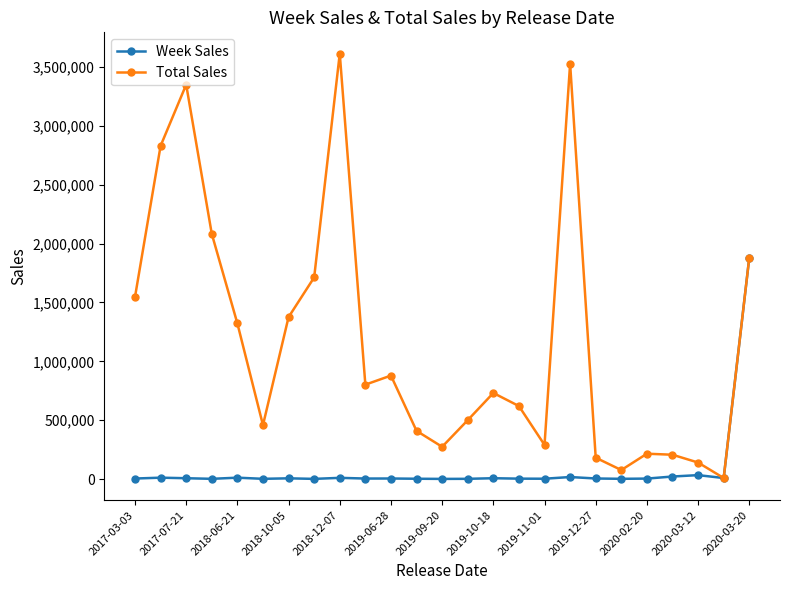

Rank the series by their average value, from highest to lowest.

Total Sales, Week Sales